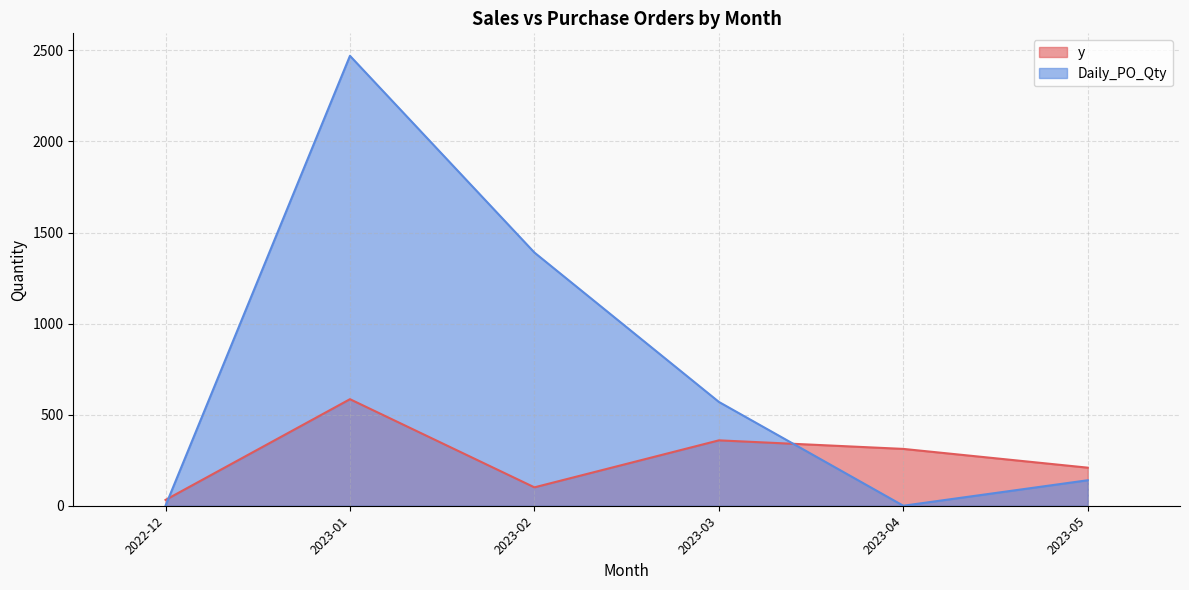

What is the difference between the maximum and second lowest values in the Daily_PO_Qty series?

2470